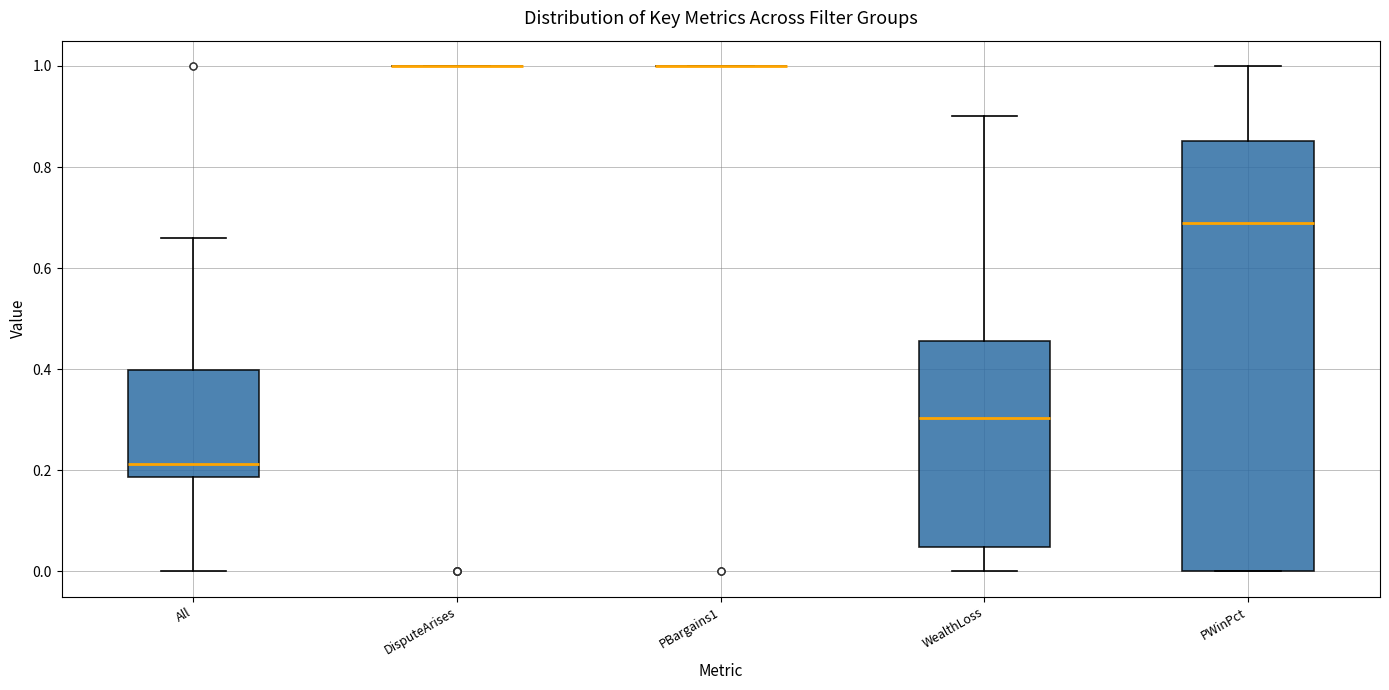

Comparing the boxes themselves (not the whiskers), which one is the tallest?

PWinPct